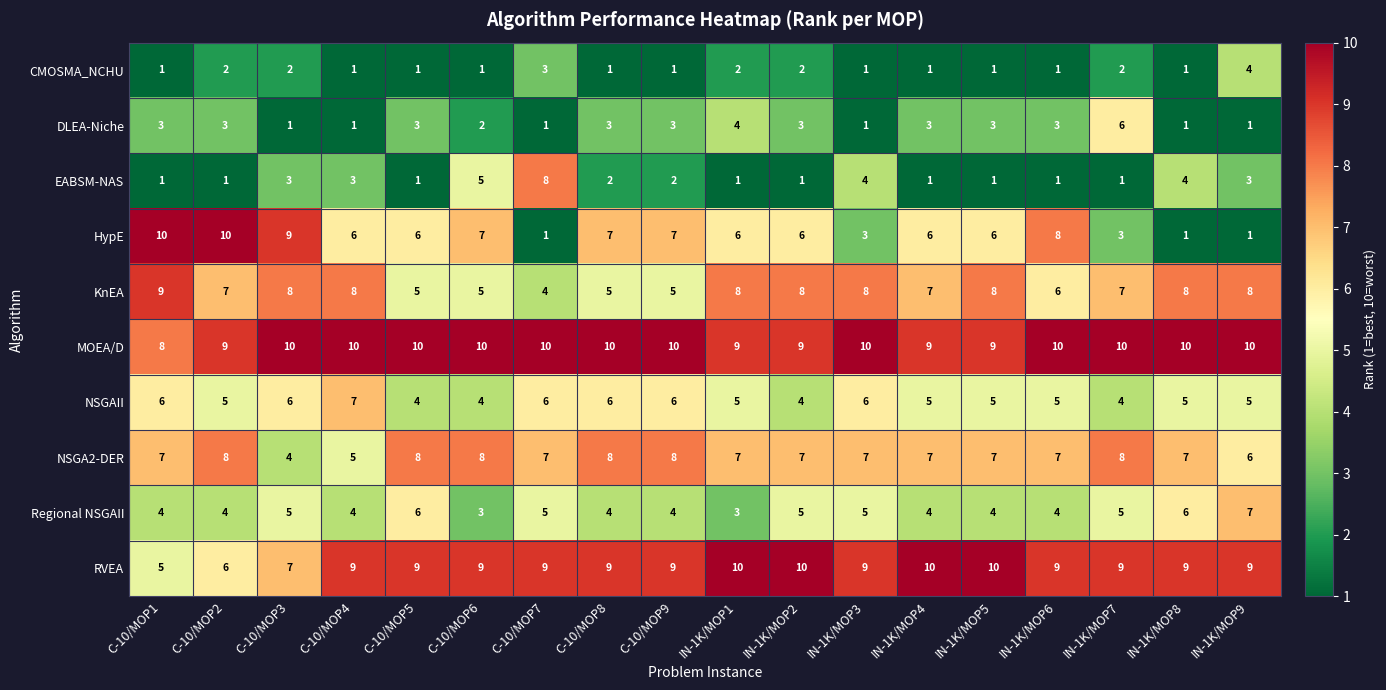

What is the difference between the maximum and minimum values in the KnEA series?

5